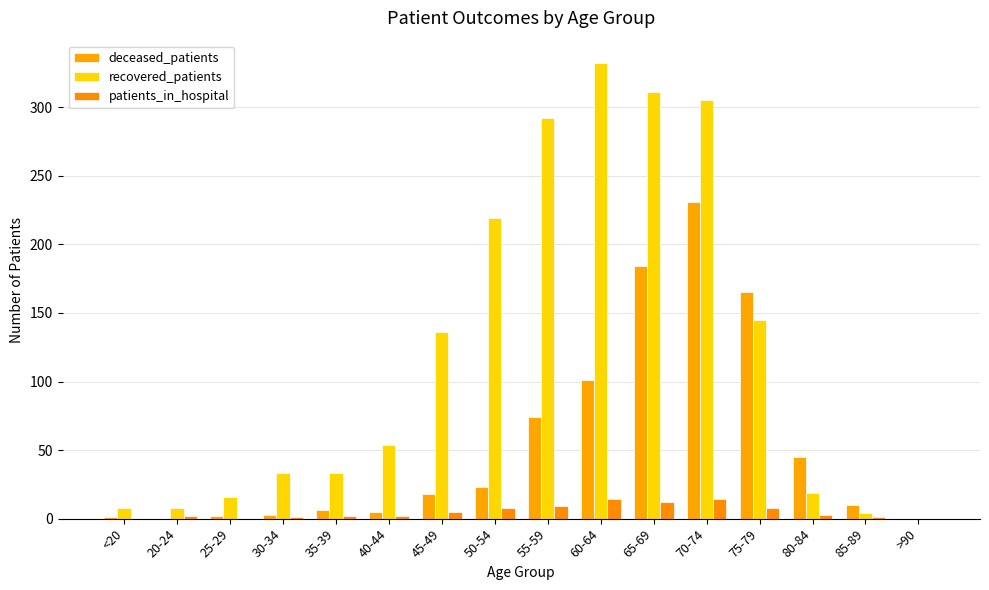

Rank the categories by deceased_patients value from highest to lowest.

70-74, 65-69, 75-79, 60-64, 55-59, 80-84, 50-54, 45-49, 85-89, 35-39, 40-44, 30-34, 25-29, <20, 20-24, >90